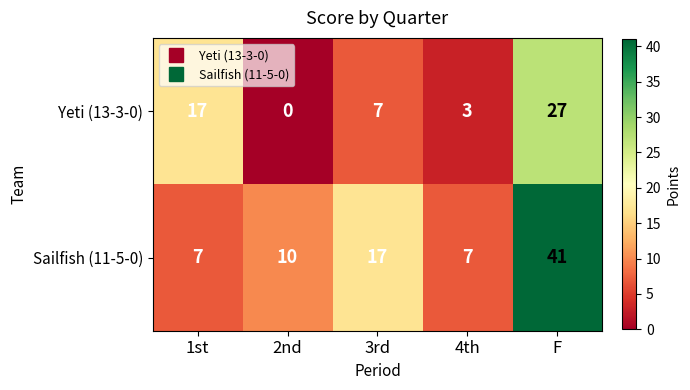

Which series has the largest total across all categories?

Sailfish (11-5-0)